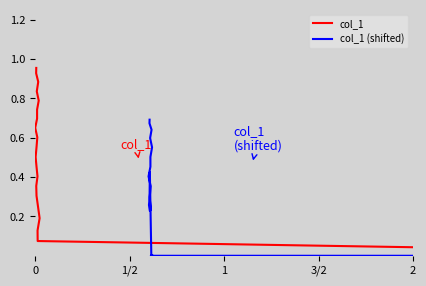

How many times do col_1 (shifted) and col_1 cross each other?

2